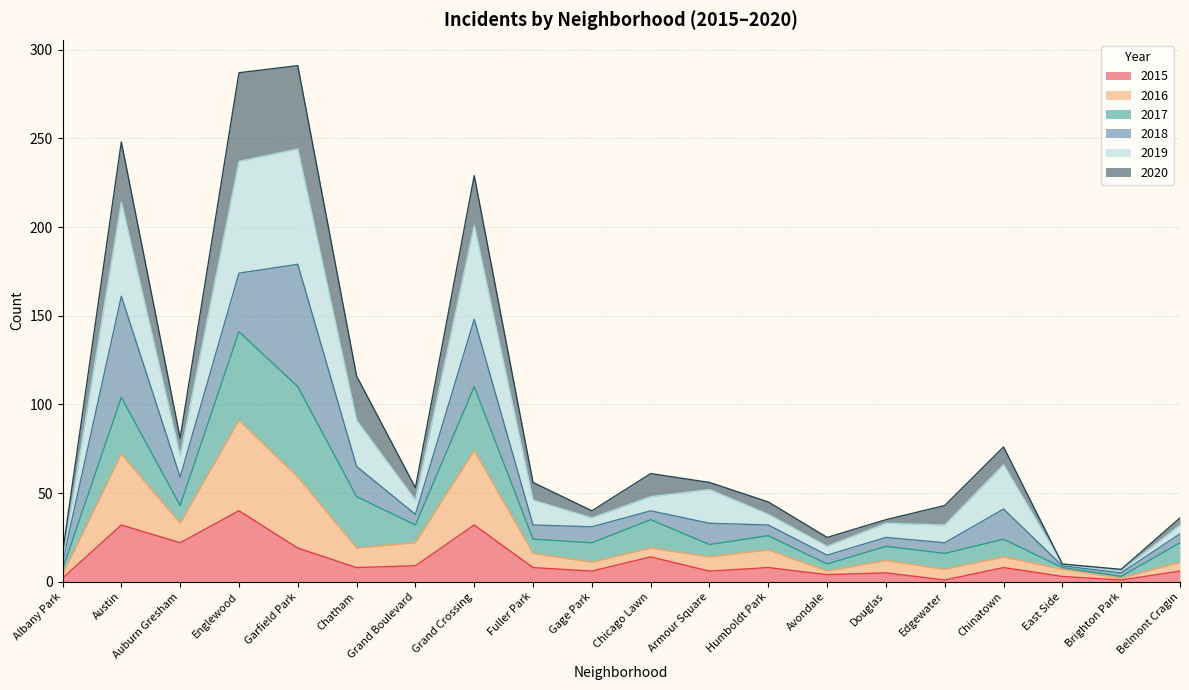

Does the chart display data point markers on the line(s)?

No